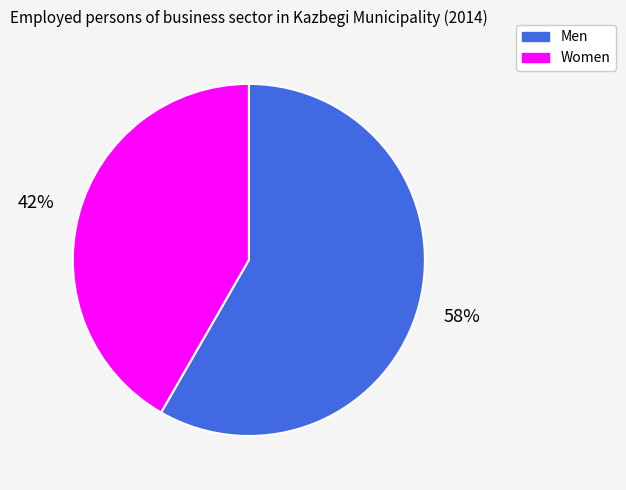

Between Women and Men, which is larger?

Men